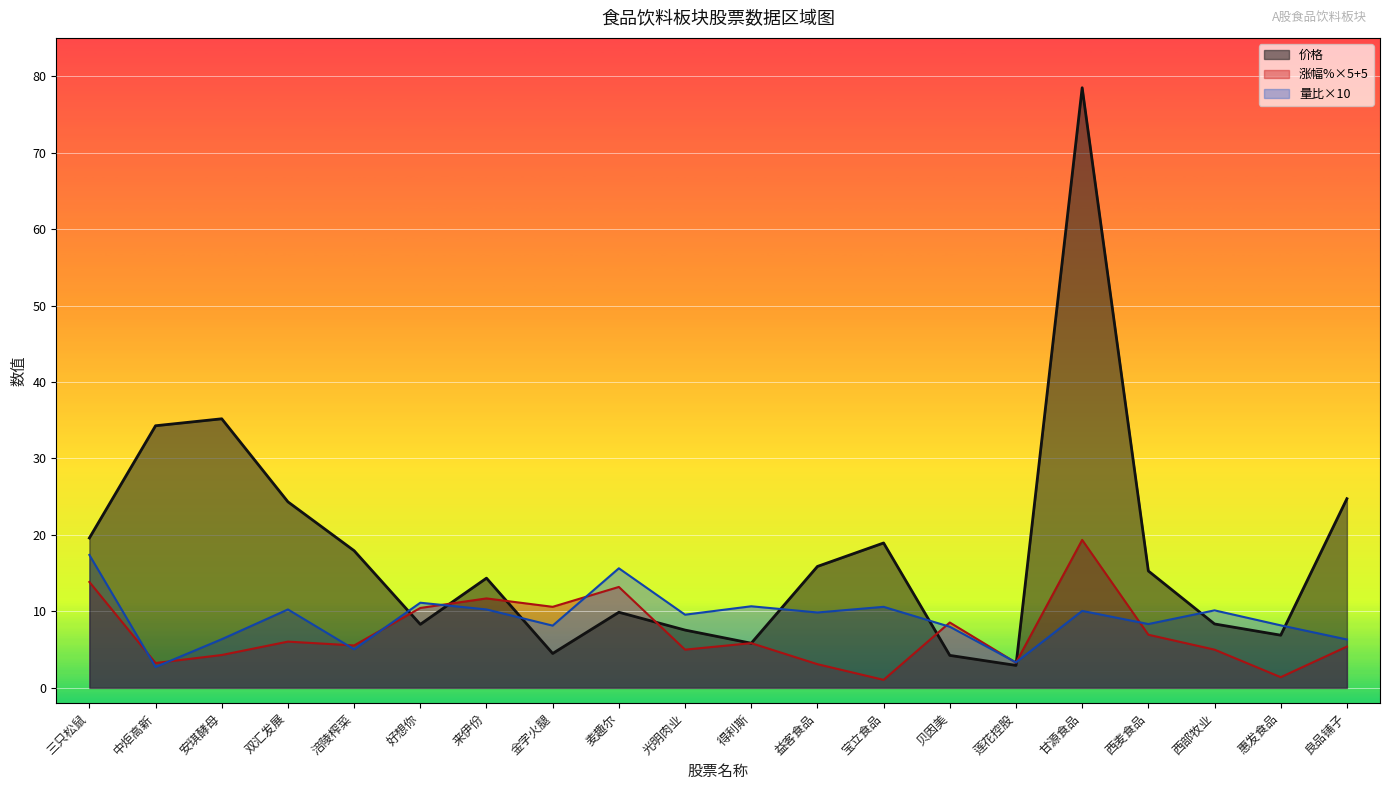

The 量比 series shows 4.9 at 惠发食品. True or false?

False